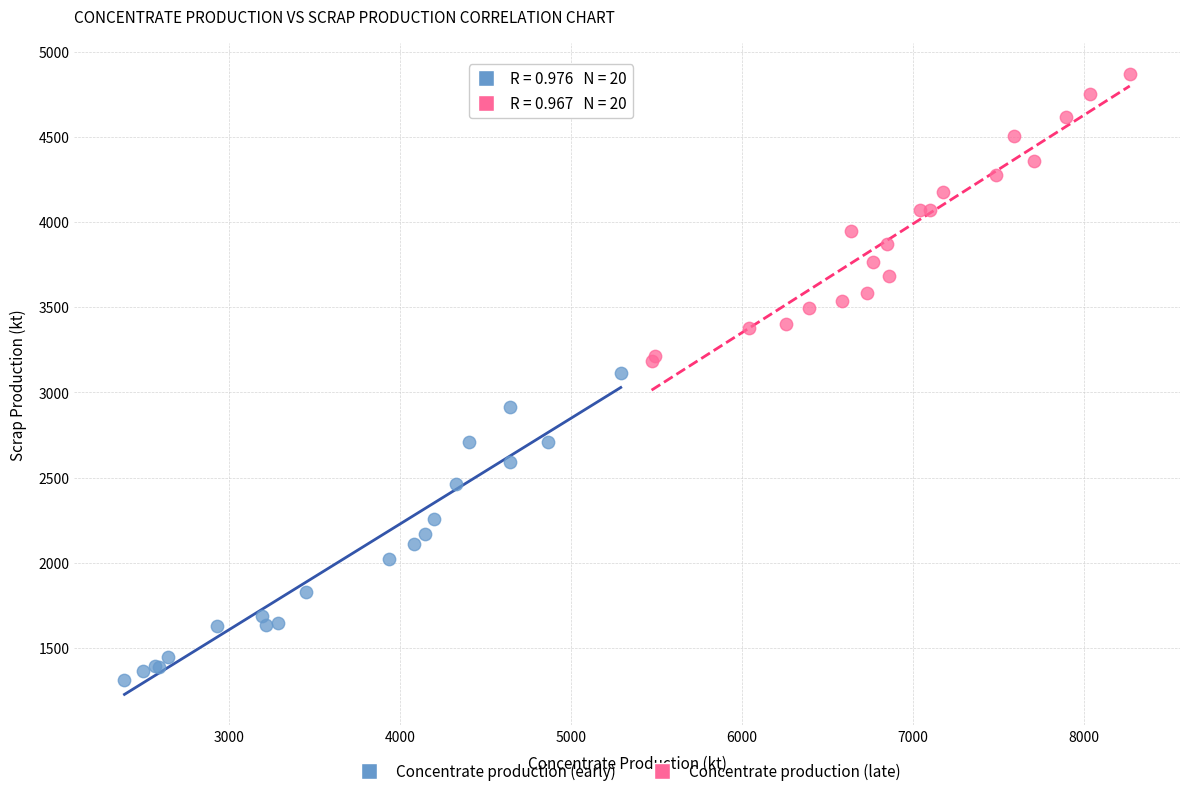

Which series reaches the maximum Y coordinate?

Concentrate production (late)